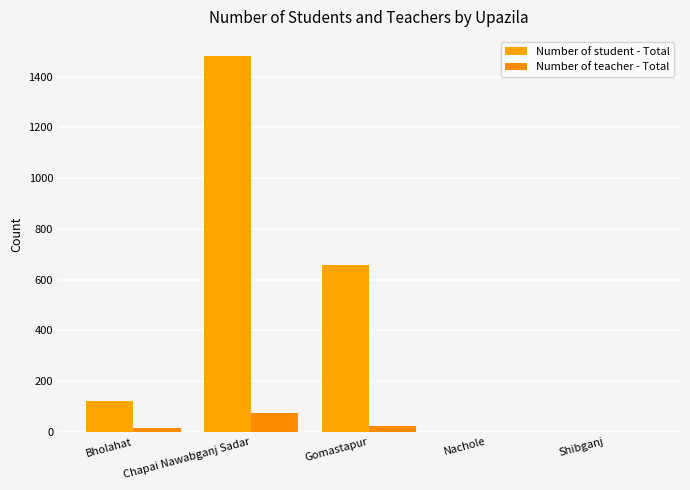

How many series are shown in this chart?

2